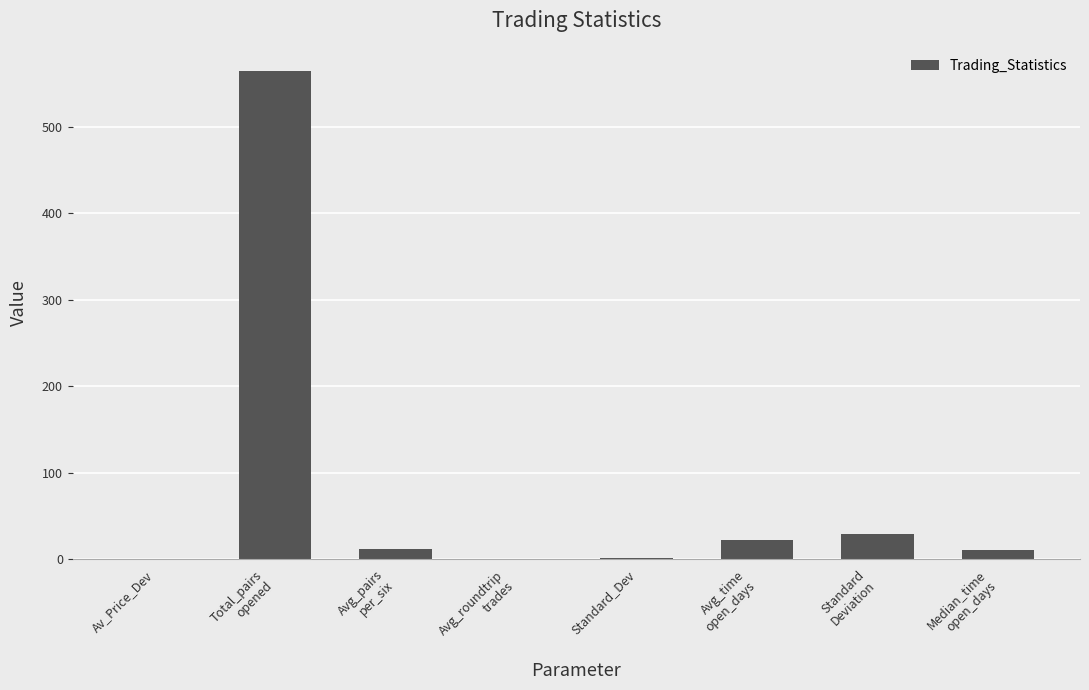

What is the average value?

79.8